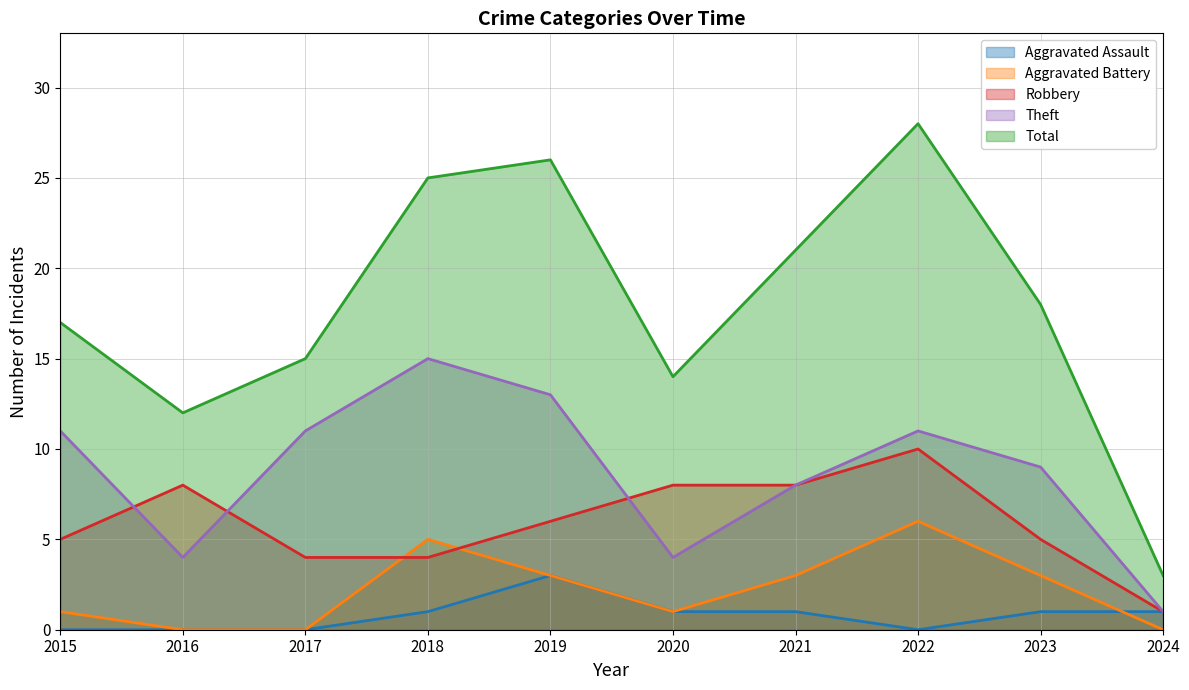

Reading left to right, transcribe all the data shown in this chart.

Aggravated Assault: 2015=0	2016=0	2017=0	2018=1	2019=3	2020=1	2021=1	2022=0	2023=1	2024=1
Aggravated Battery: 2015=1	2016=0	2017=0	2018=5	2019=3	2020=1	2021=3	2022=6	2023=3	2024=0
Robbery: 2015=5	2016=8	2017=4	2018=4	2019=6	2020=8	2021=8	2022=10	2023=5	2024=1
Theft: 2015=11	2016=4	2017=11	2018=15	2019=13	2020=4	2021=8	2022=11	2023=9	2024=1
Total: 2015=17	2016=12	2017=15	2018=25	2019=26	2020=14	2021=21	2022=28	2023=18	2024=3